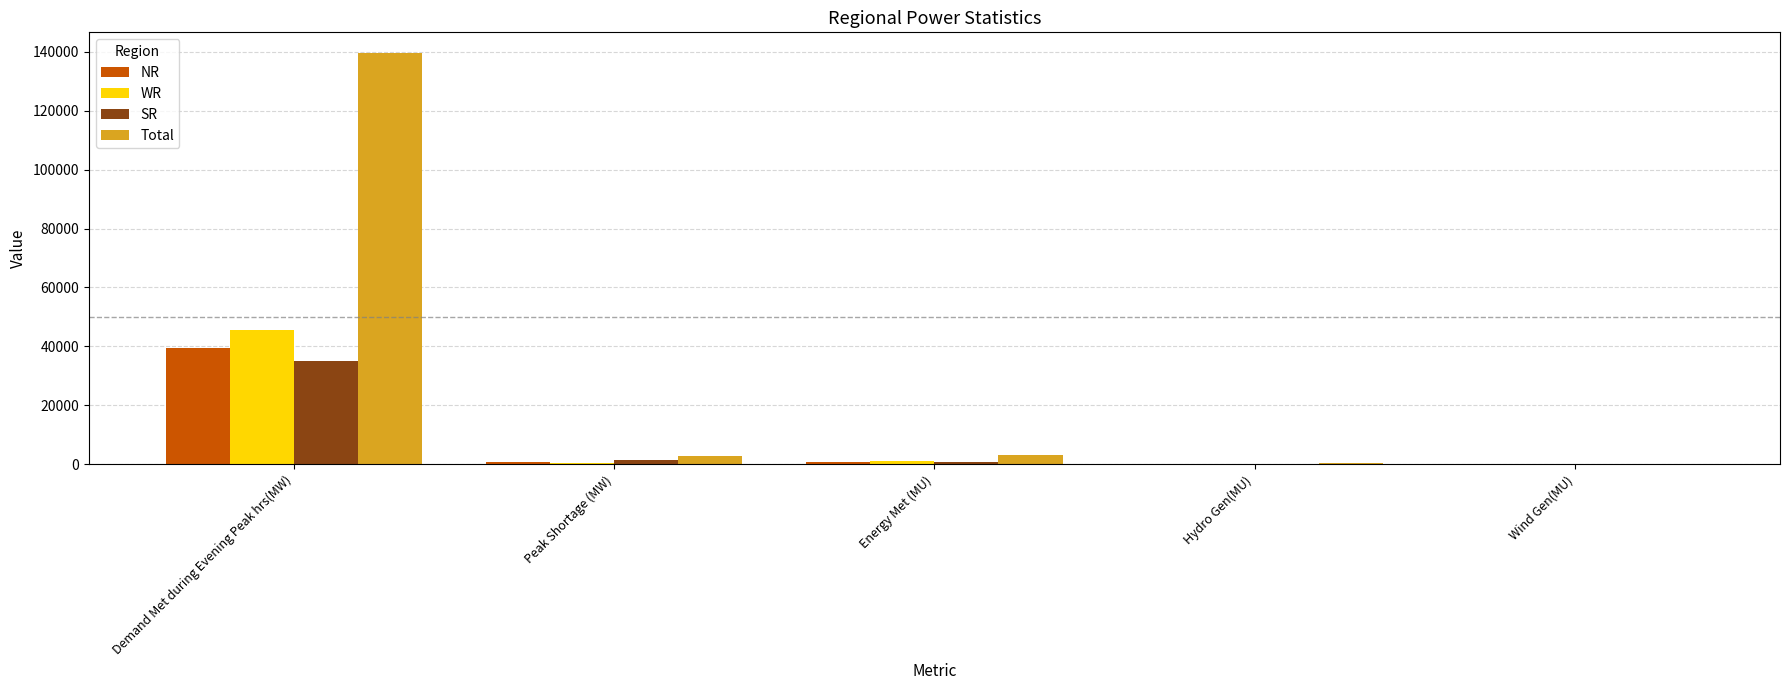

What is the greatest value displayed?

139597